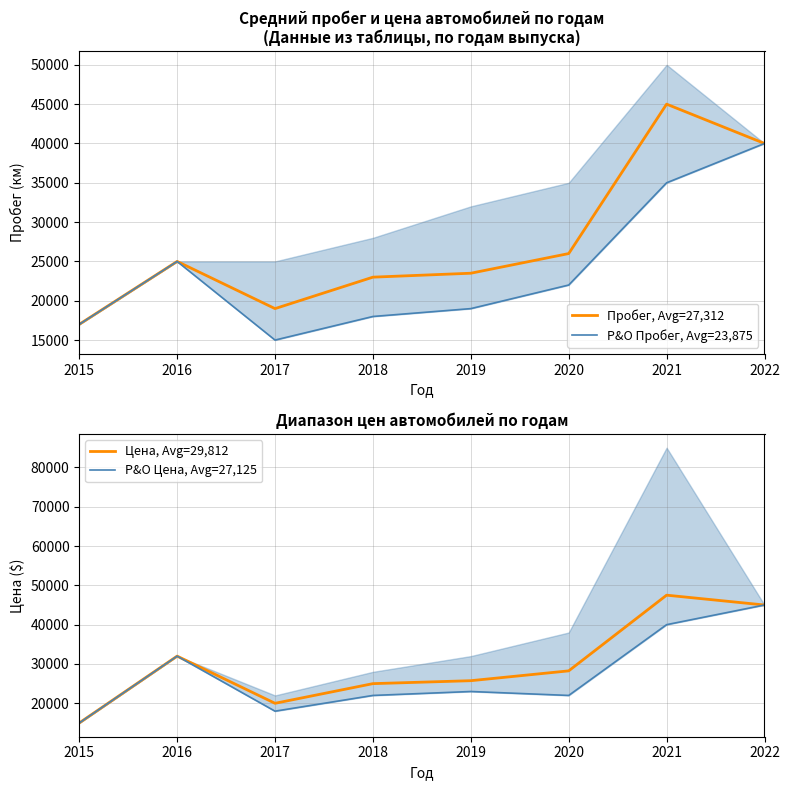

Does the chart have visible grid lines?

Yes